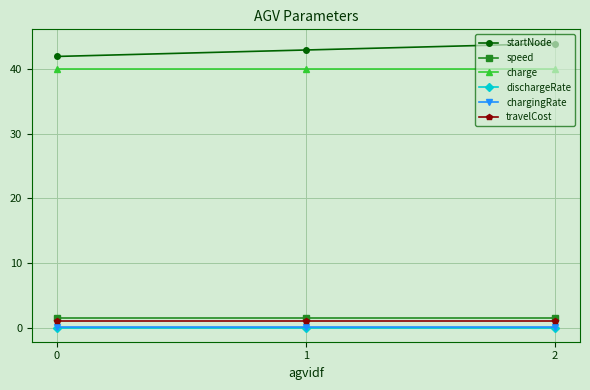

Which series has the largest total across all categories?

startNode